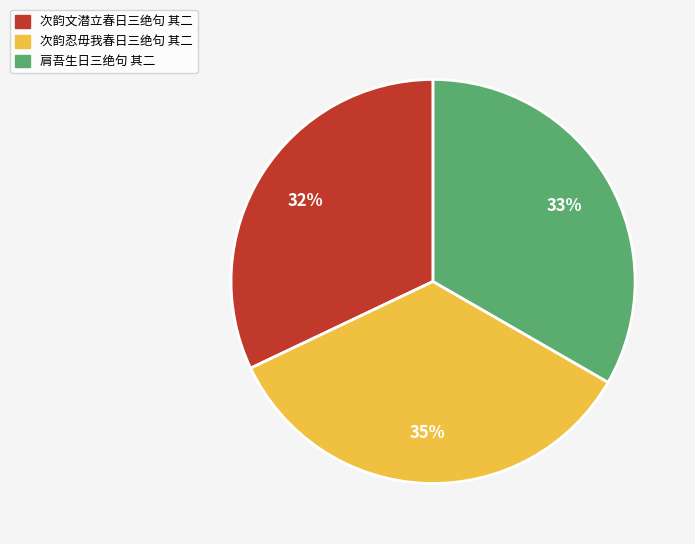

Combined, do 次韵文潜立春日三绝句 其二 and 肩吾生日三绝句 其二 account for over 50%?

Yes